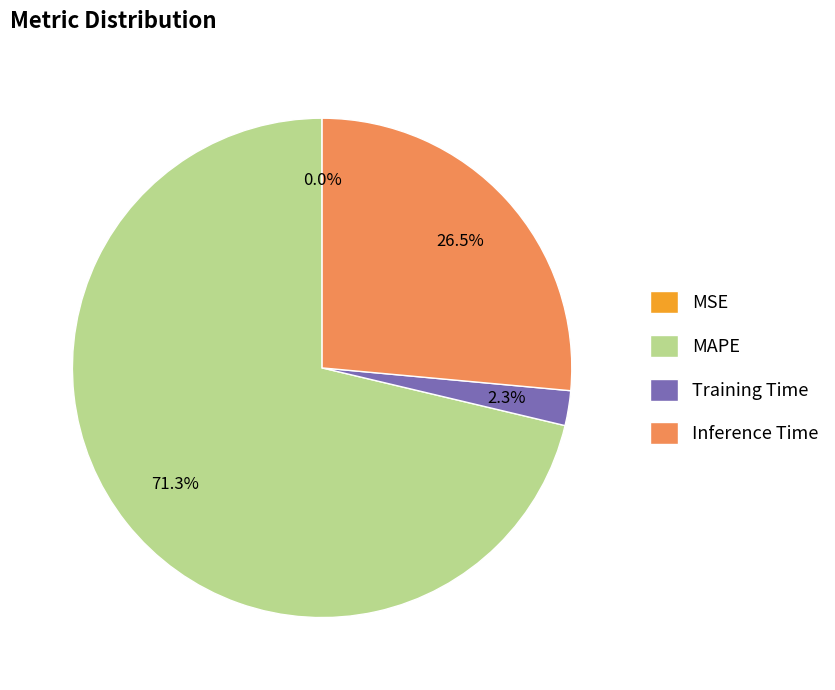

What percentage is NOT represented by Training Time?

97.7%